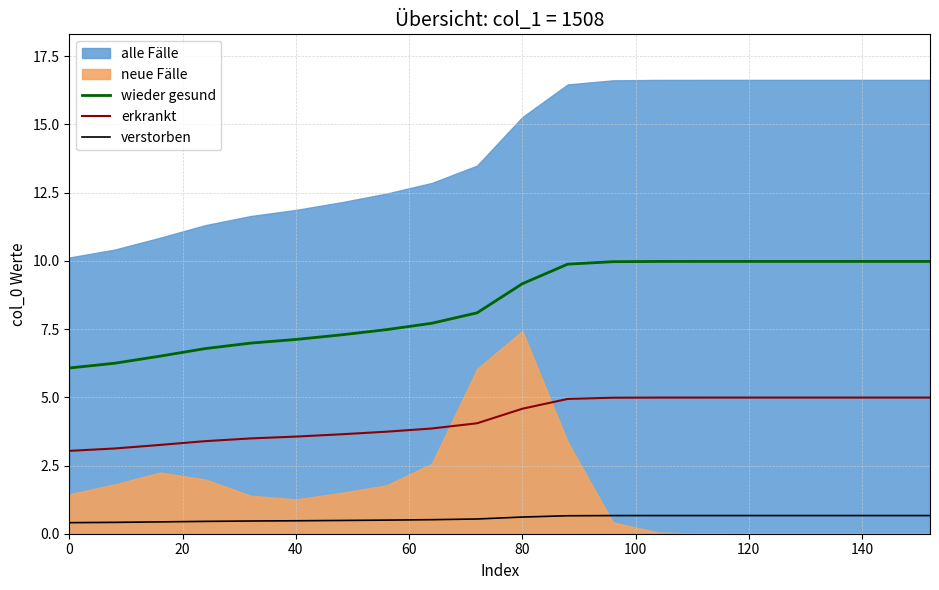

What is the highest value of the wieder gesund series?

10.0